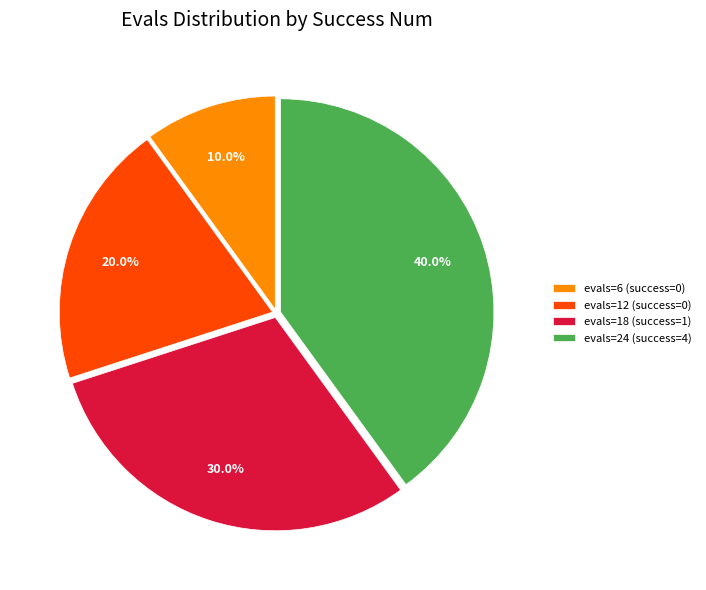

To the nearest percent, what is the difference between the largest and smallest slice percentages?

30%